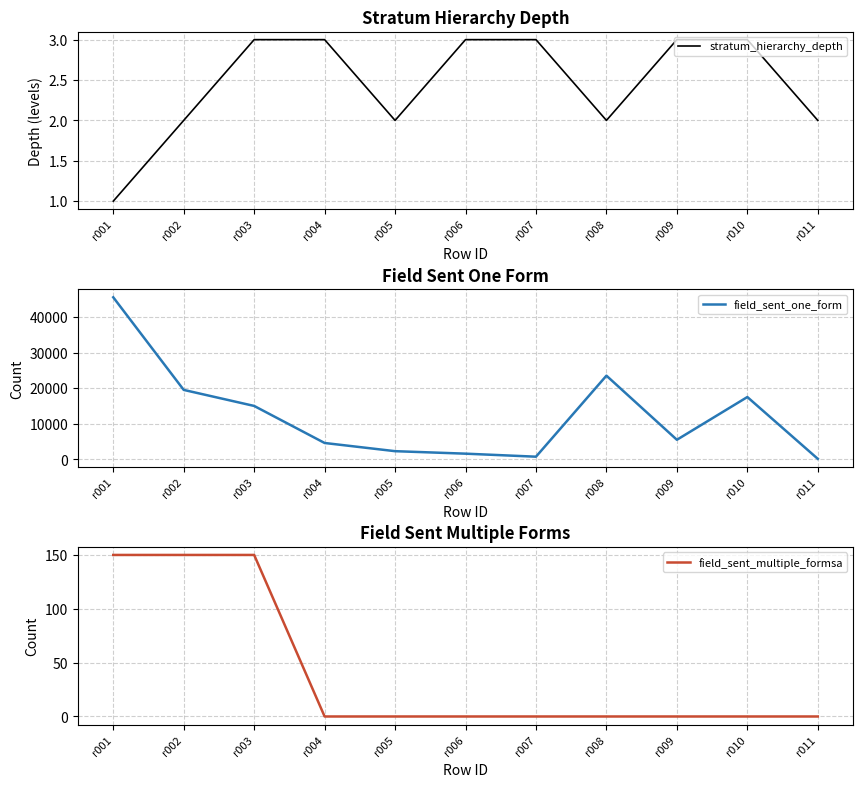

What are all the series names shown in the legend?

stratum_hierarchy_depth, field_sent_one_form, field_sent_multiple_formsa